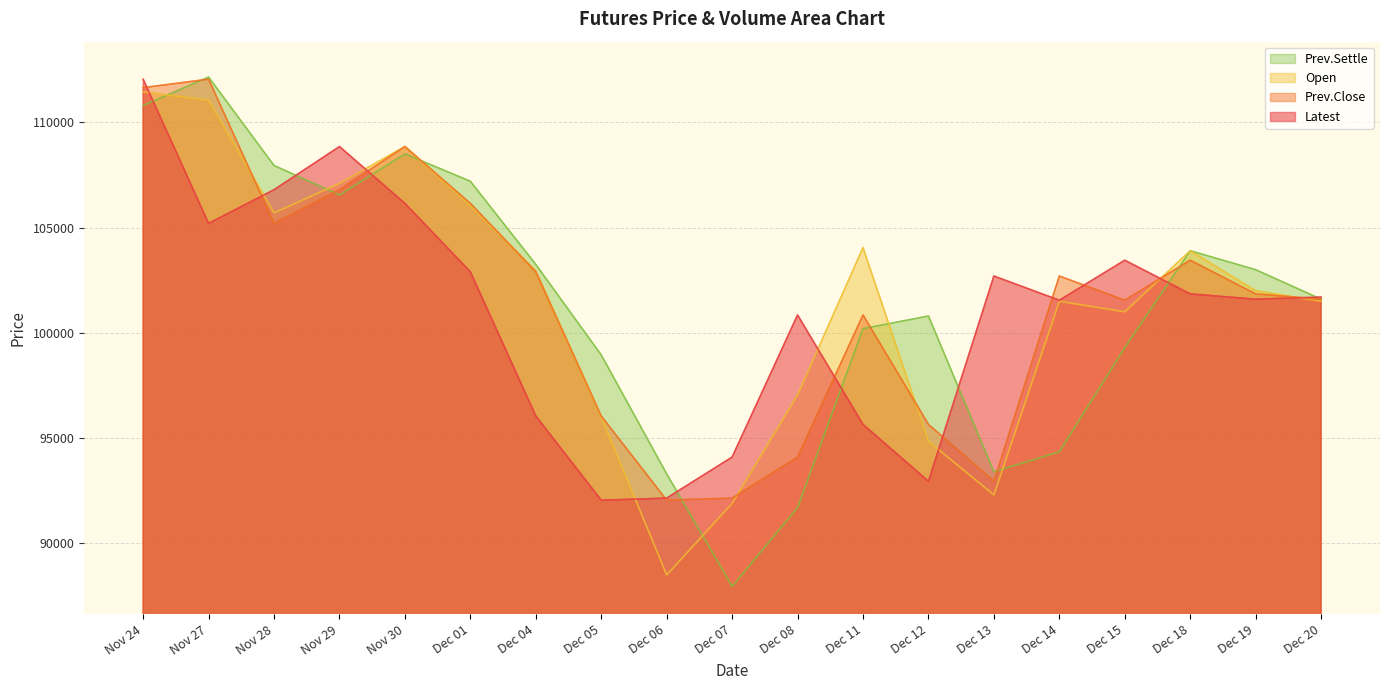

Which series has the largest total across all categories?

Prev.Close